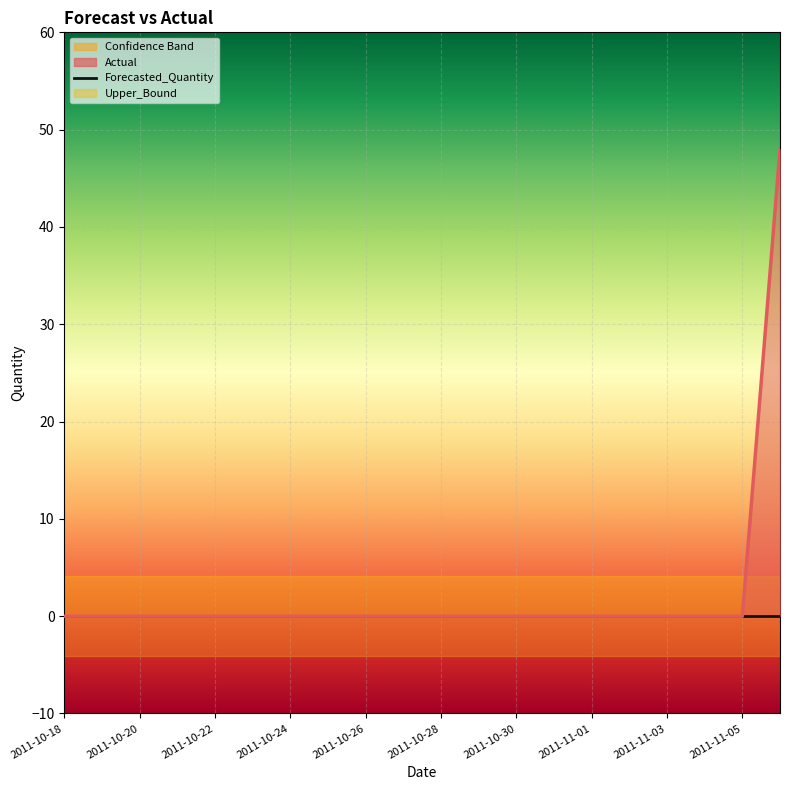

Reading right to left, list all the values displayed in this chart.

Forecasted_Quantity: 0	0	0	0	0	0	0	0	0	0	0	0	0	0	0	0	0	0	0	0
Actual line: 48	0	0	0	0	0	0	0	0	0	0	0	0	0	0	0	0	0	0	0